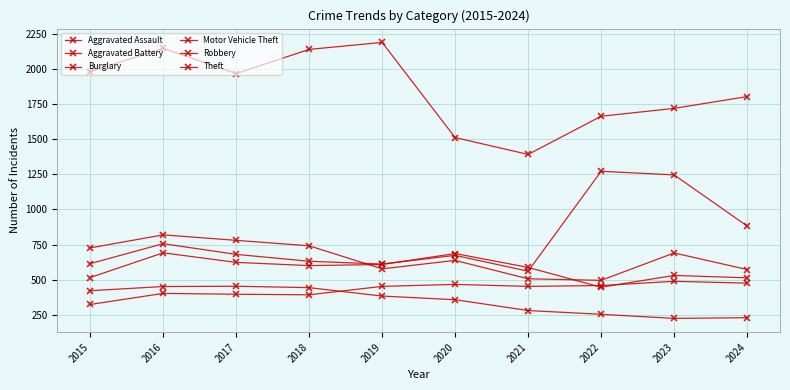

The Aggravated Battery series shows 513 at 2024. True or false?

True